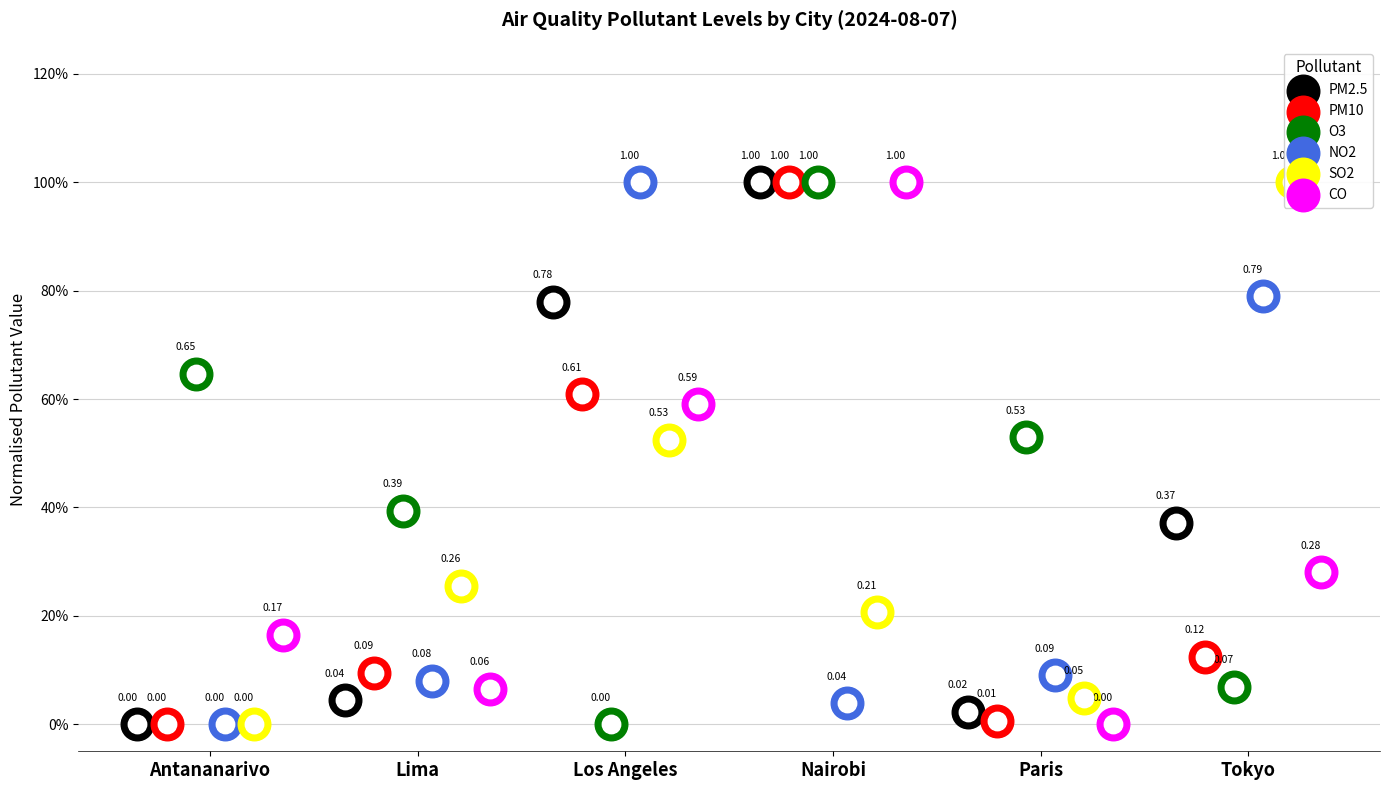

Which series reaches the maximum Y coordinate?

PM2.5